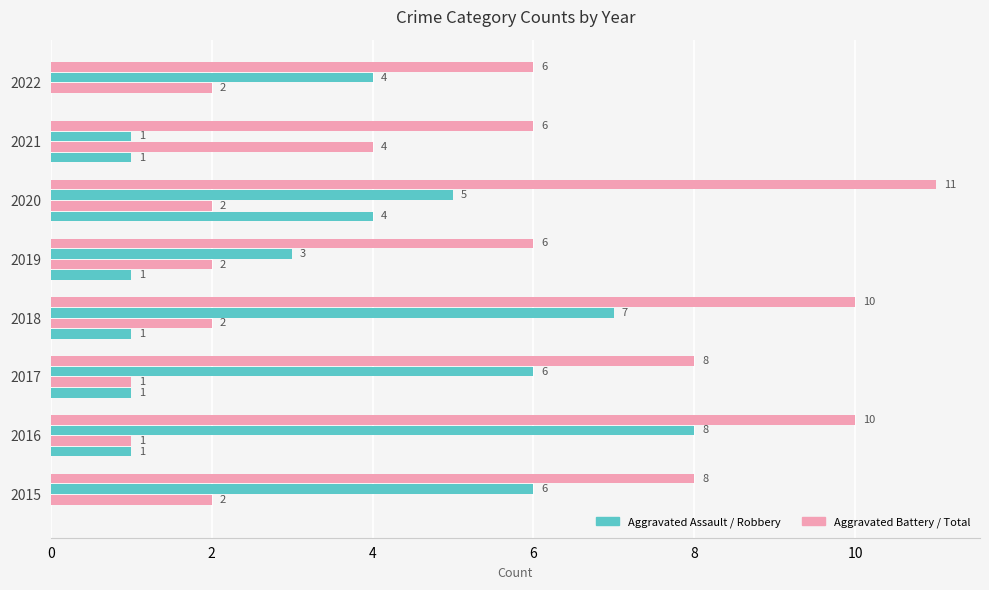

How many series are shown in this chart?

4